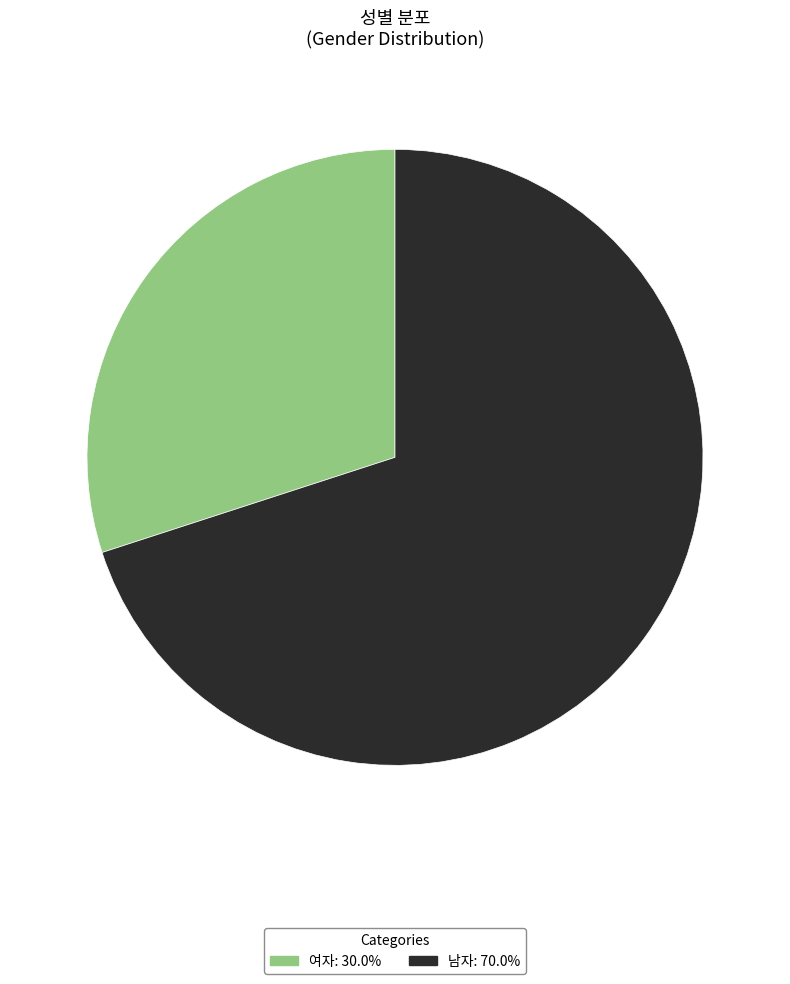

Is 여자 the majority of the pie?

No